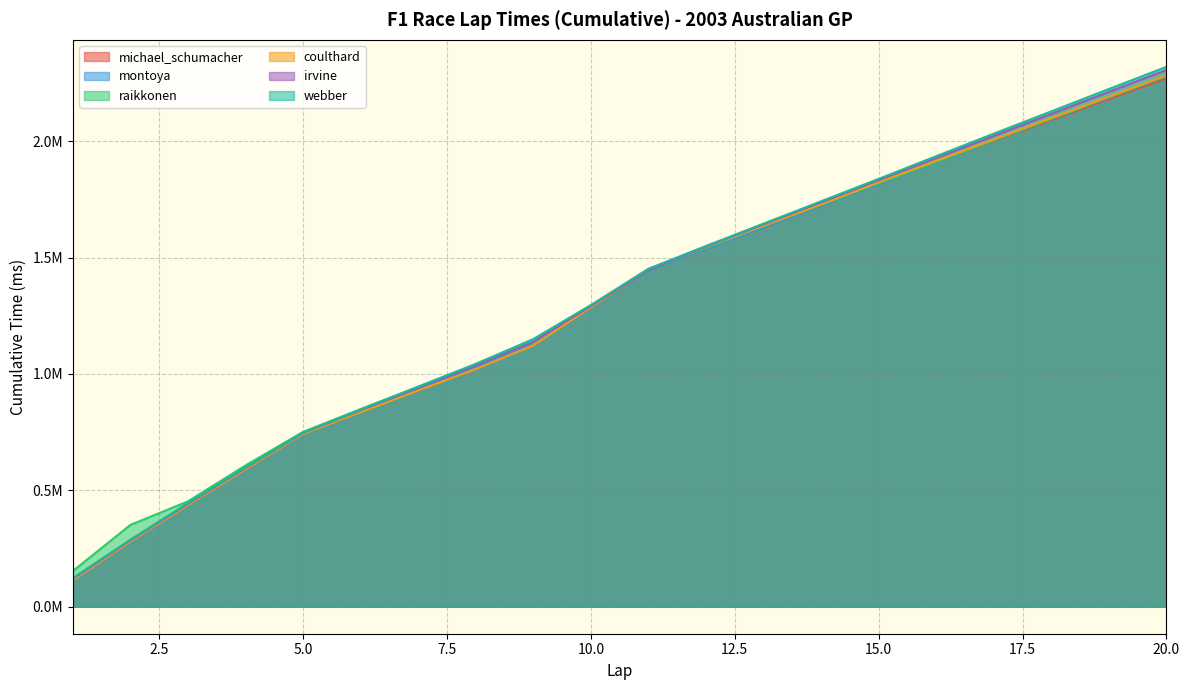

True or false: coulthard and webber intersect in this chart.

False